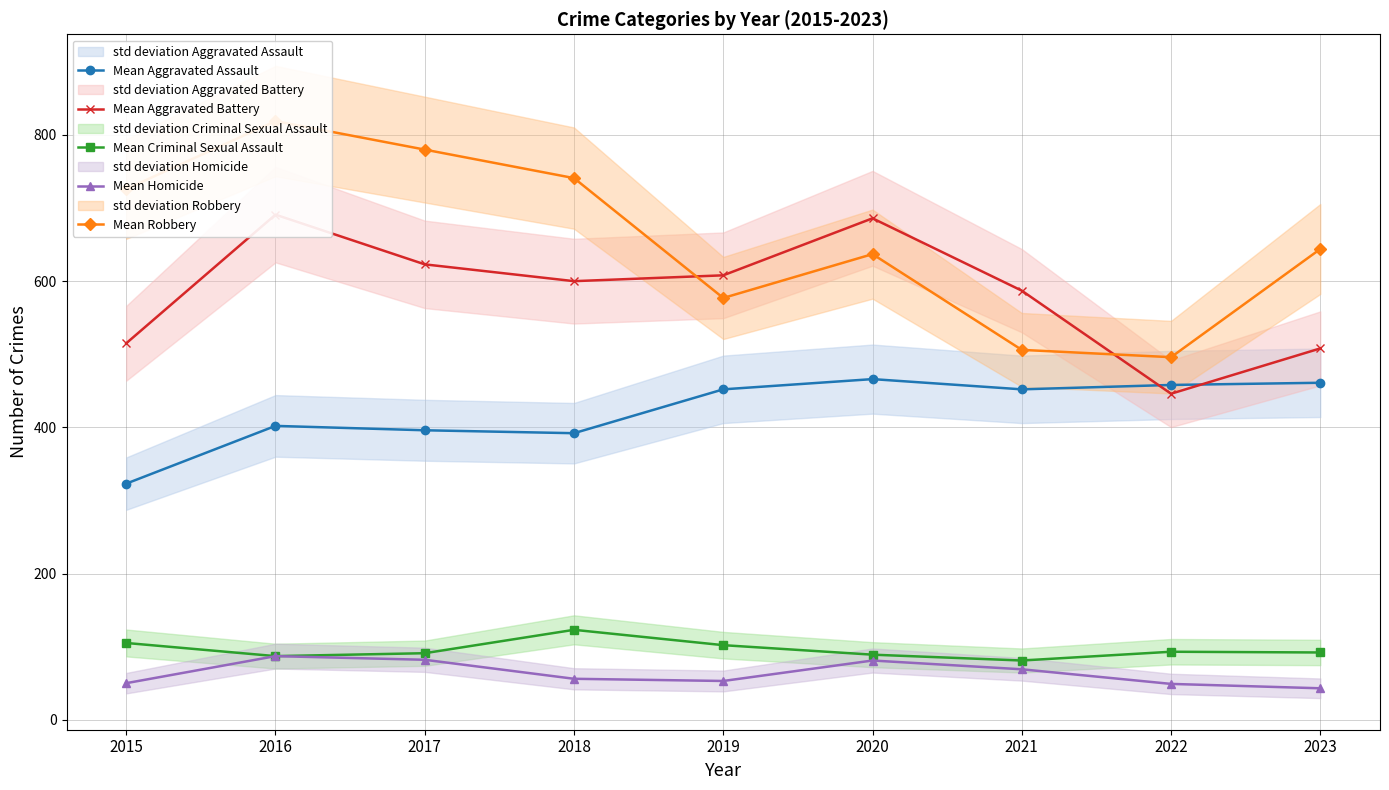

What are all the series names shown in the legend?

Mean Aggravated Assault, Mean Aggravated Battery, Mean Criminal Sexual Assault, Mean Homicide, Mean Robbery